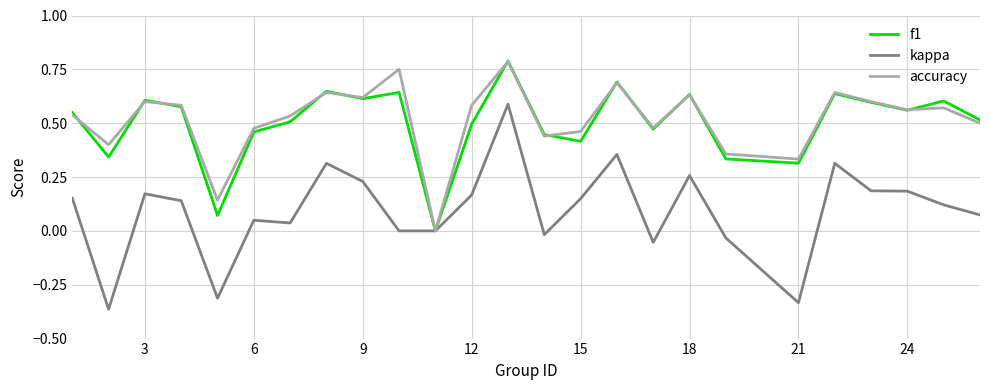

Is this an area chart (filled region under the line)?

No